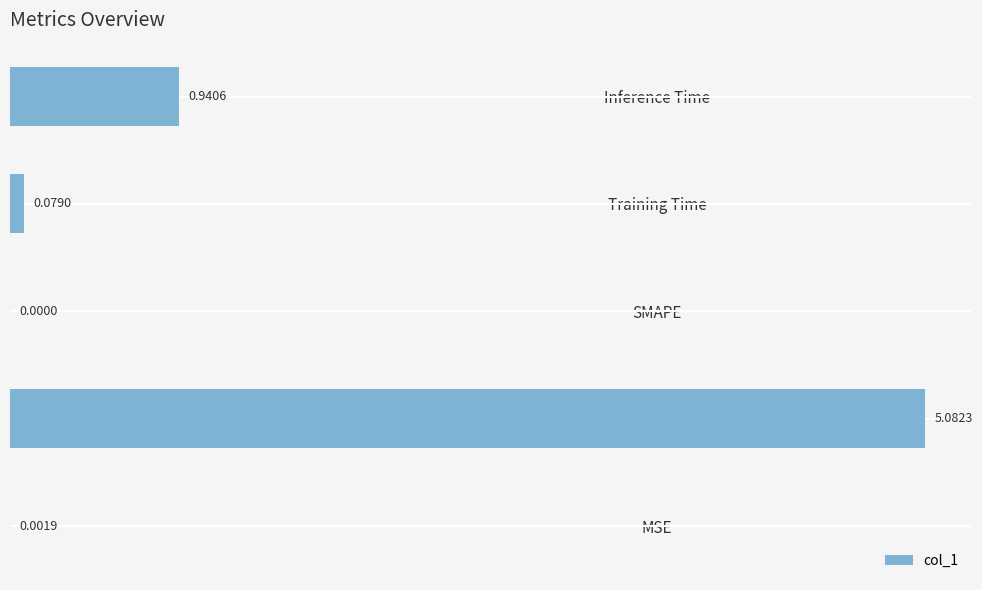

Between Training Time and MSE, which is larger?

Training Time